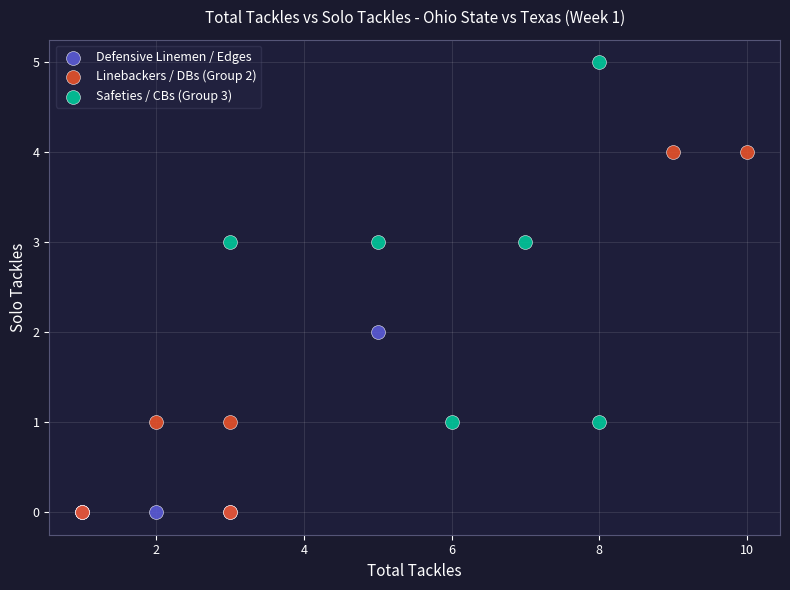

Which series reaches the maximum Y coordinate?

Safeties / CBs (Group 3)